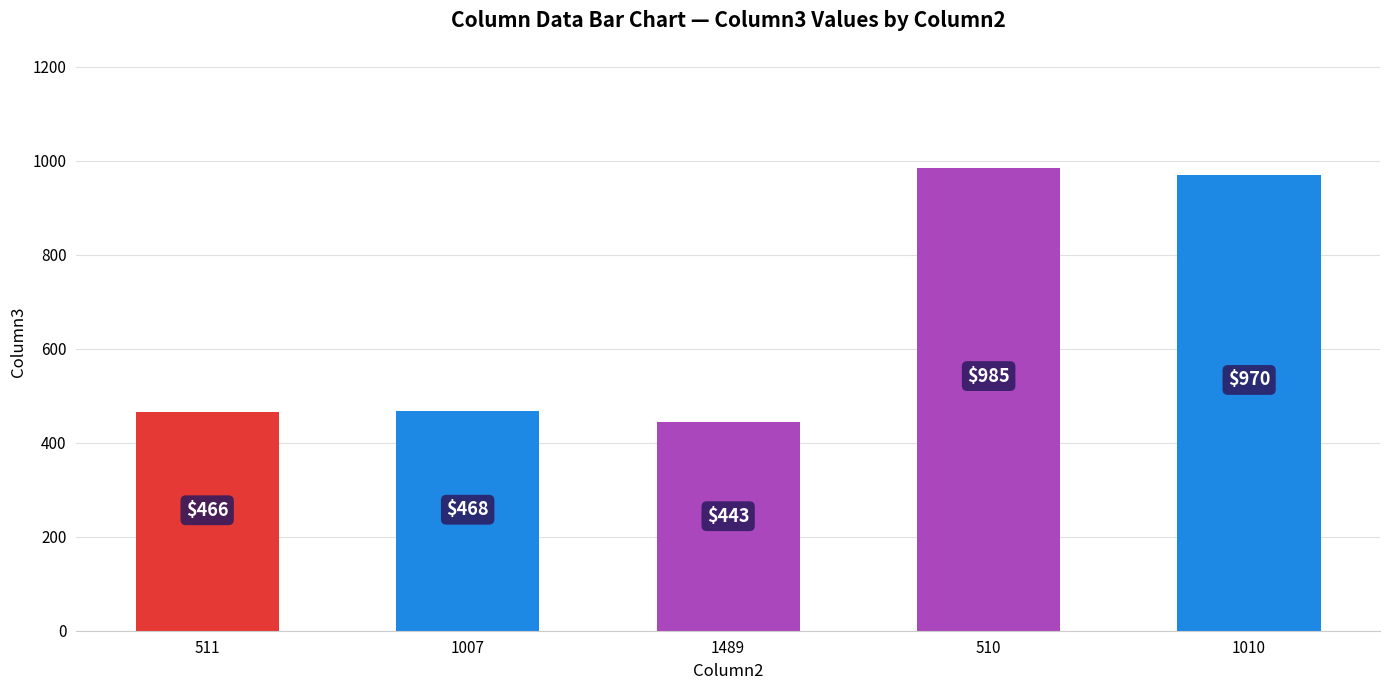

How many bars are there in total?

5